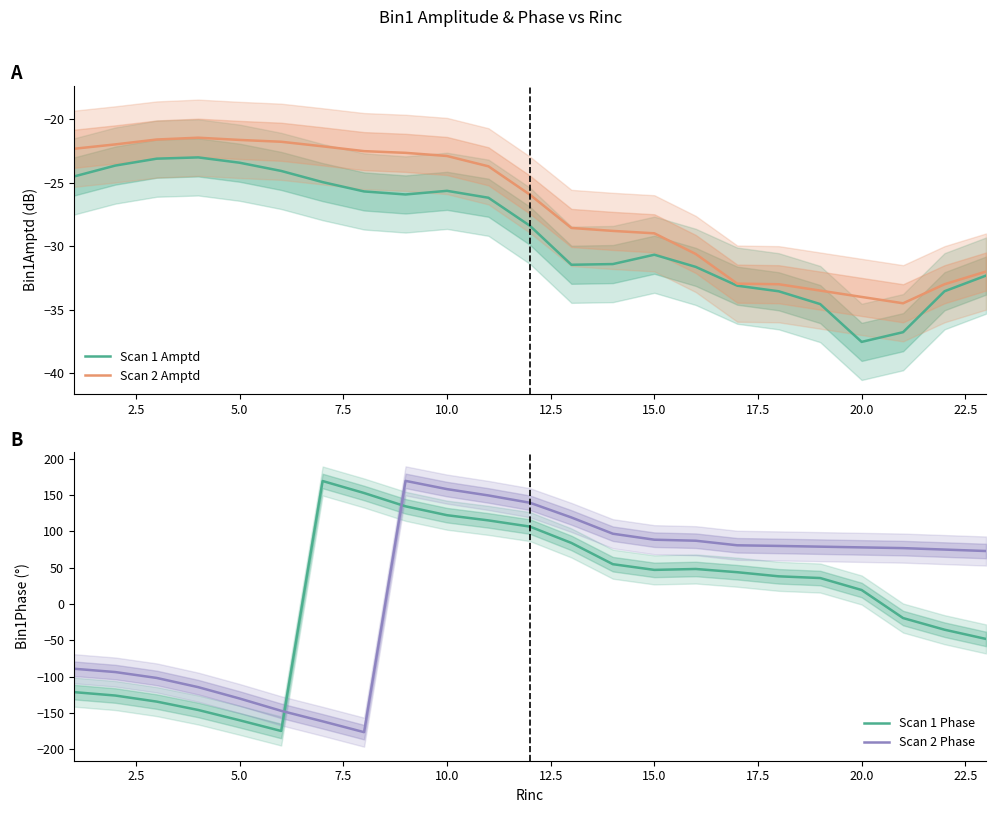

The Scan 1 Amptd series shows -23.4 at 5.0. True or false?

True